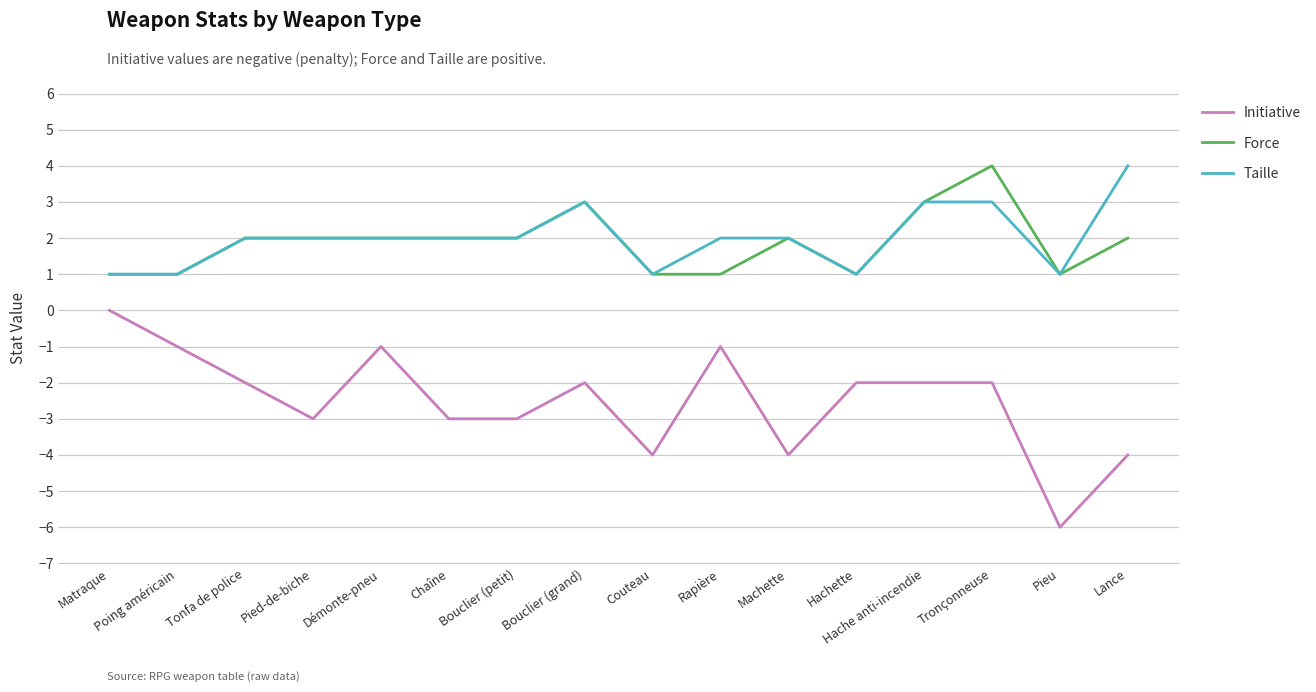

Which series has the largest total across all categories?

Taille